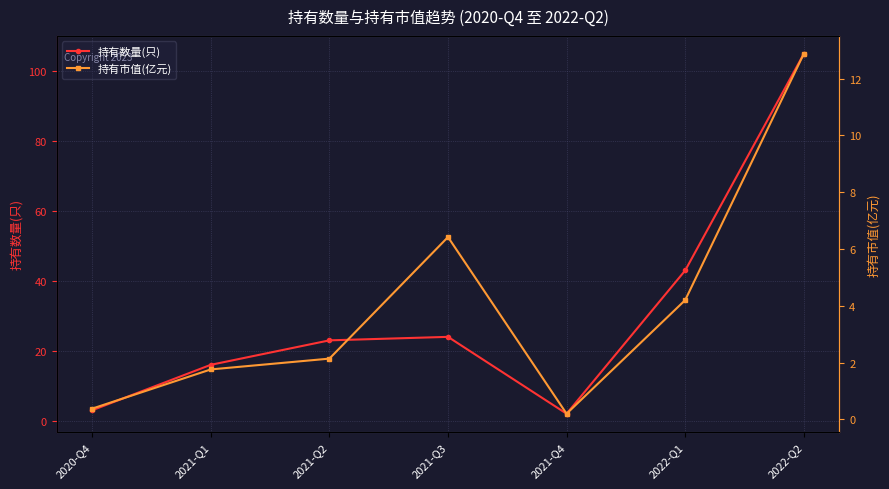

True or false: 持有数量(只) and 持有市值(亿元) intersect in this chart.

False